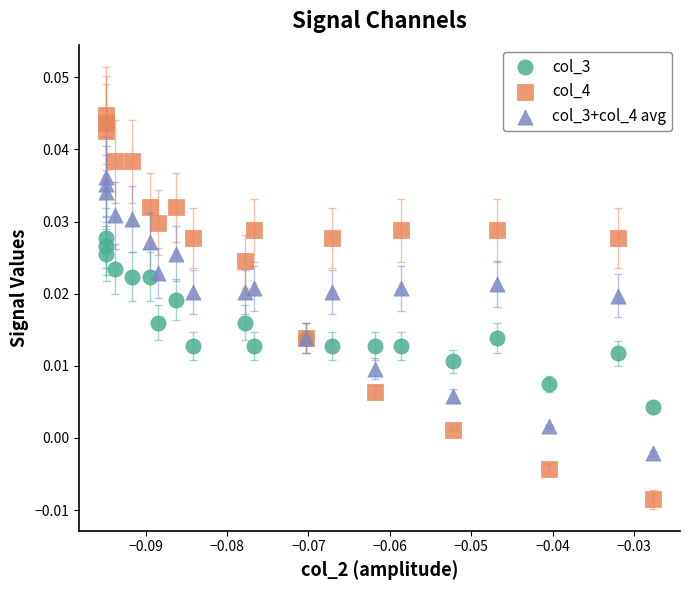

Which series reaches the minimum Y coordinate?

col_4